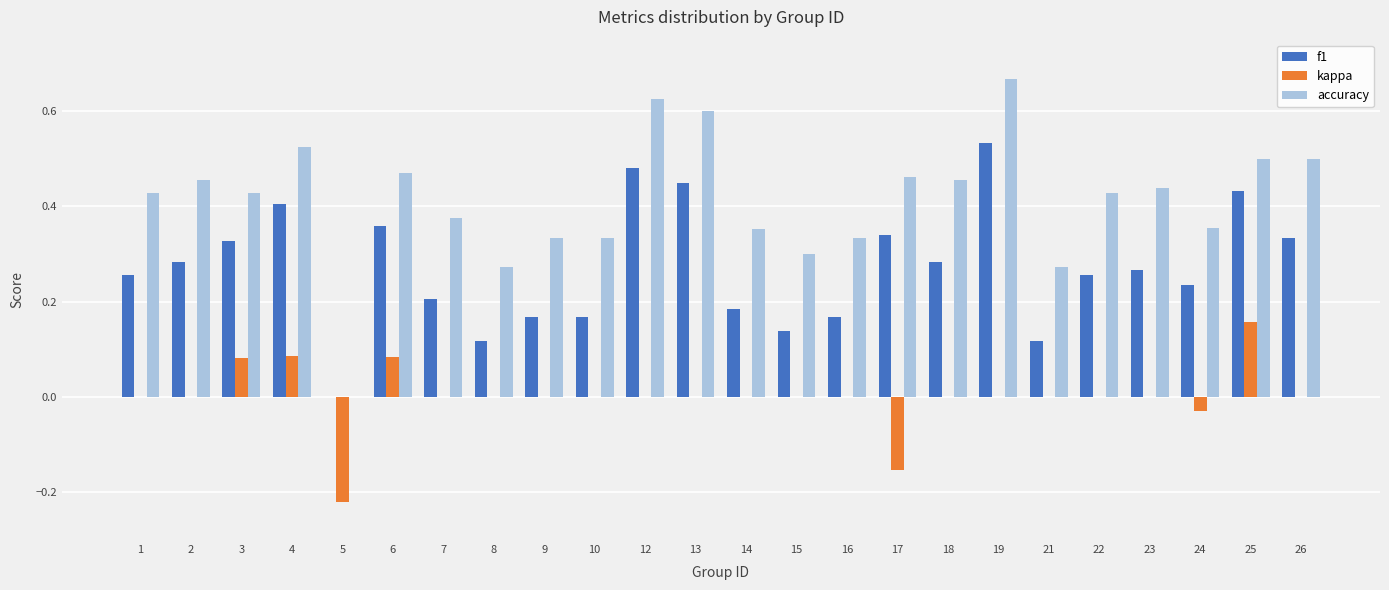

Which series changed the most between 21 and 26?

accuracy